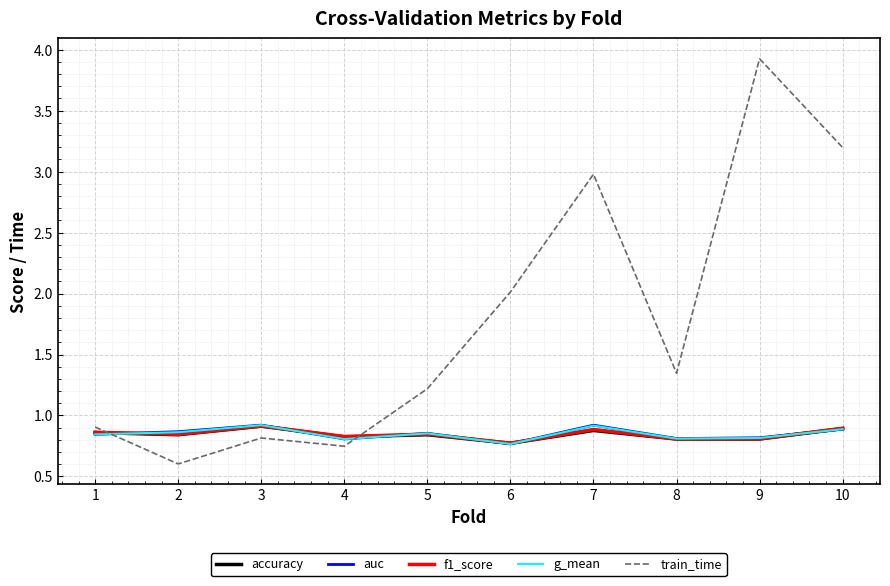

Which series has the widest spread of values?

train_time